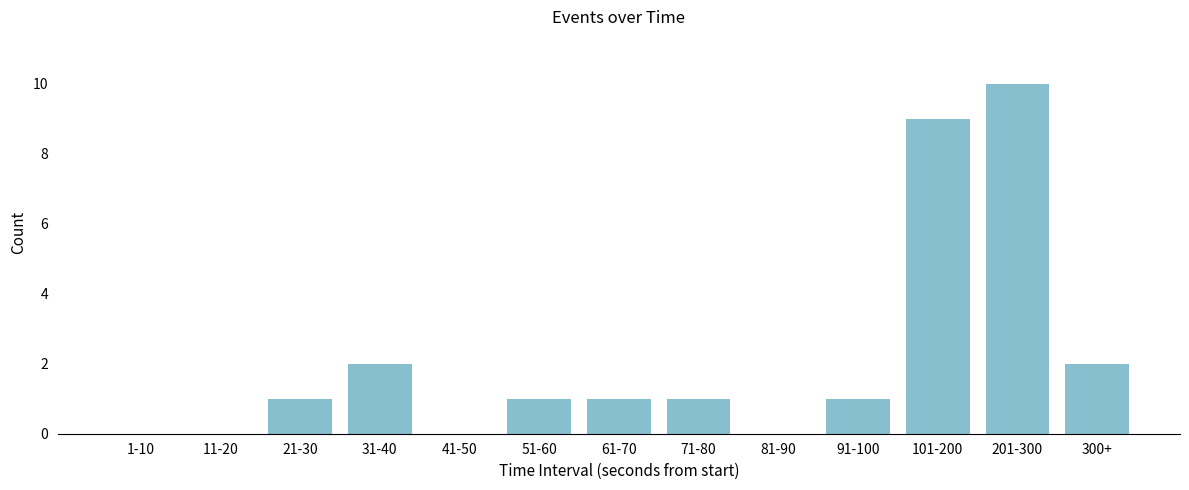

Reading left to right, transcribe all the data shown in this chart.

1-10=0	11-20=0	21-30=1	31-40=2	41-50=0	51-60=1	61-70=1	71-80=1	81-90=0	91-100=1	101-200=9	201-300=10	300+=2